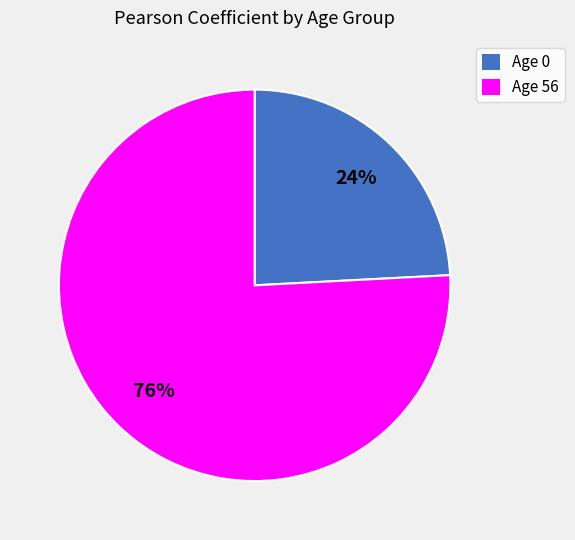

Is it true that Age 0 is 31% of the pie?

False